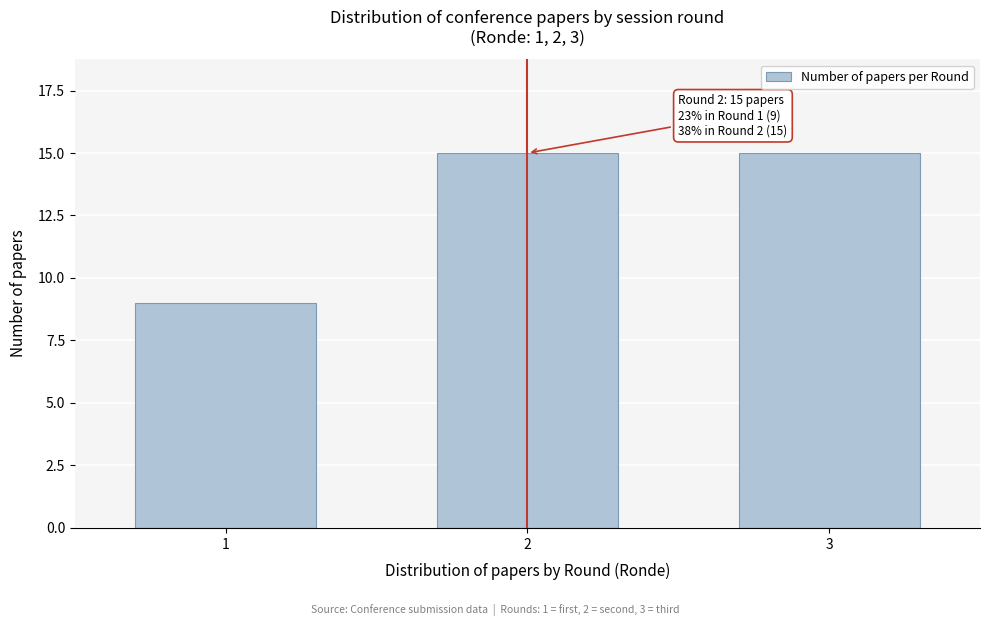

Reading left to right, list all the values displayed in this chart.

9	15	15